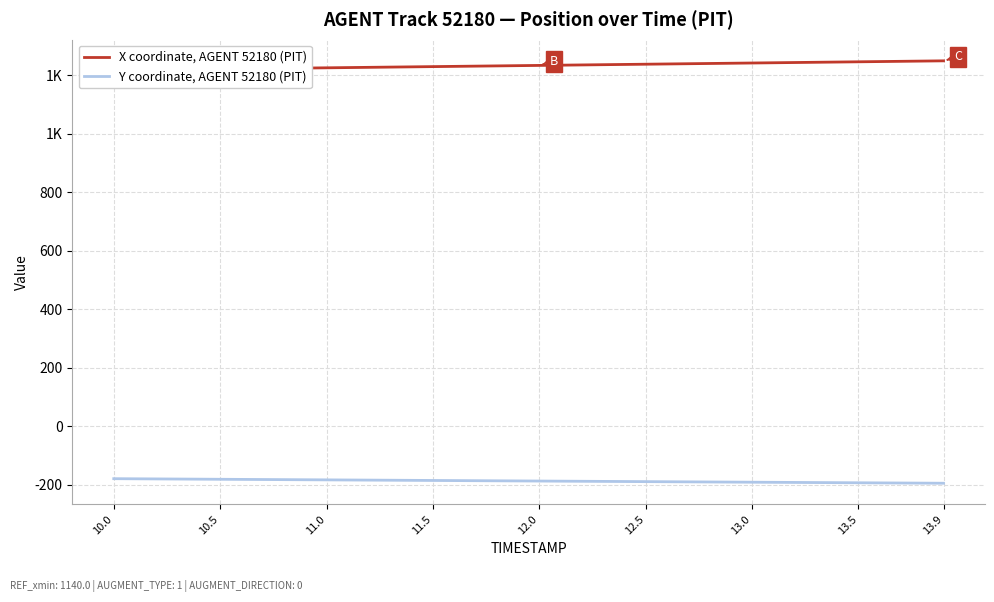

True or false: X coordinate, AGENT 52180 (PIT) and Y coordinate, AGENT 52180 (PIT) intersect in this chart.

False